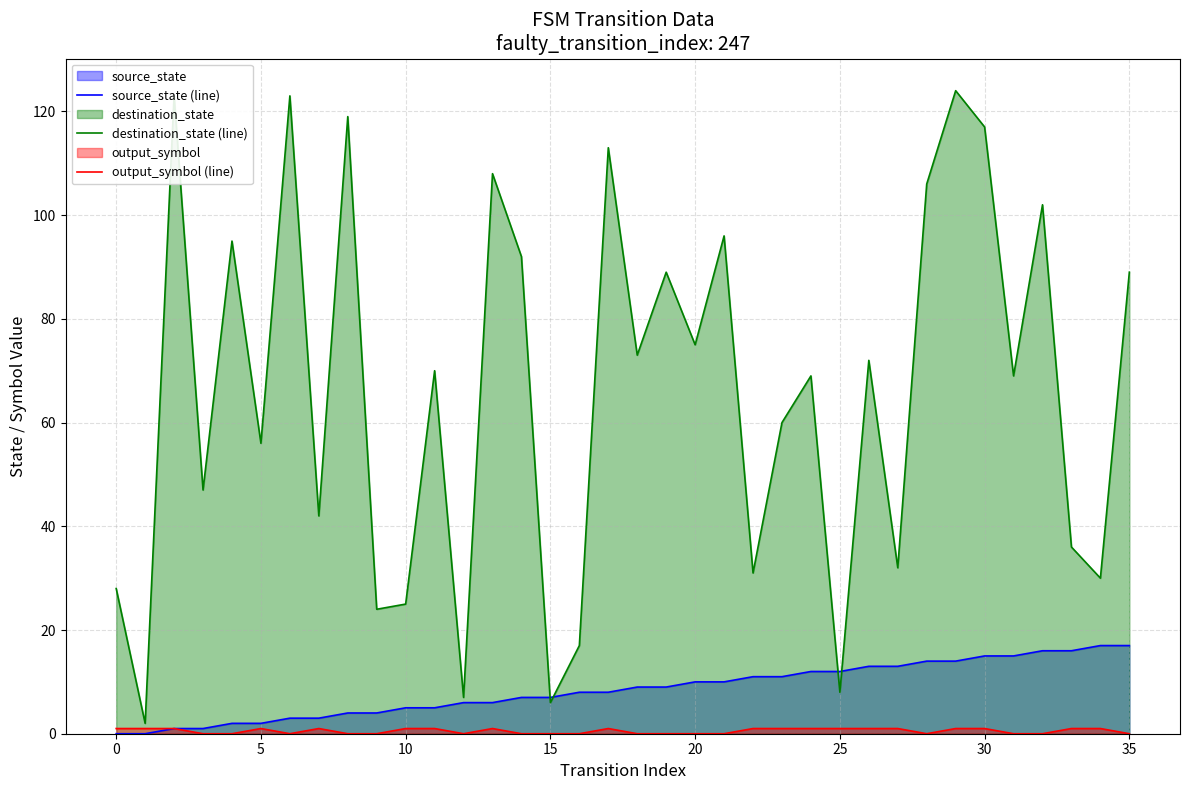

Which series has the largest range (max minus min)?

destination_state (line)